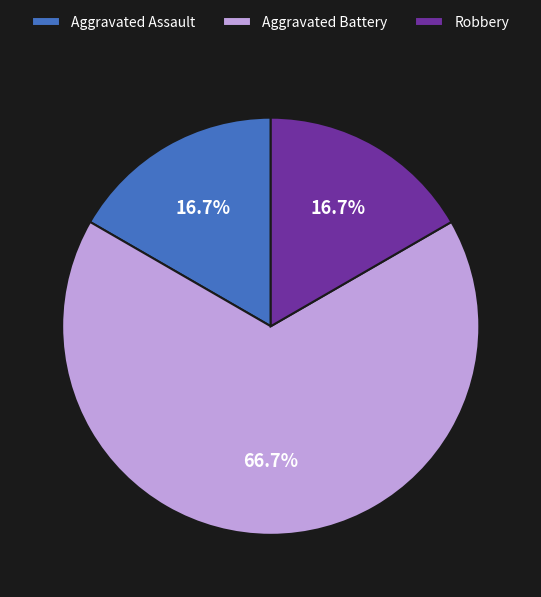

How many slices are in this pie chart?

3